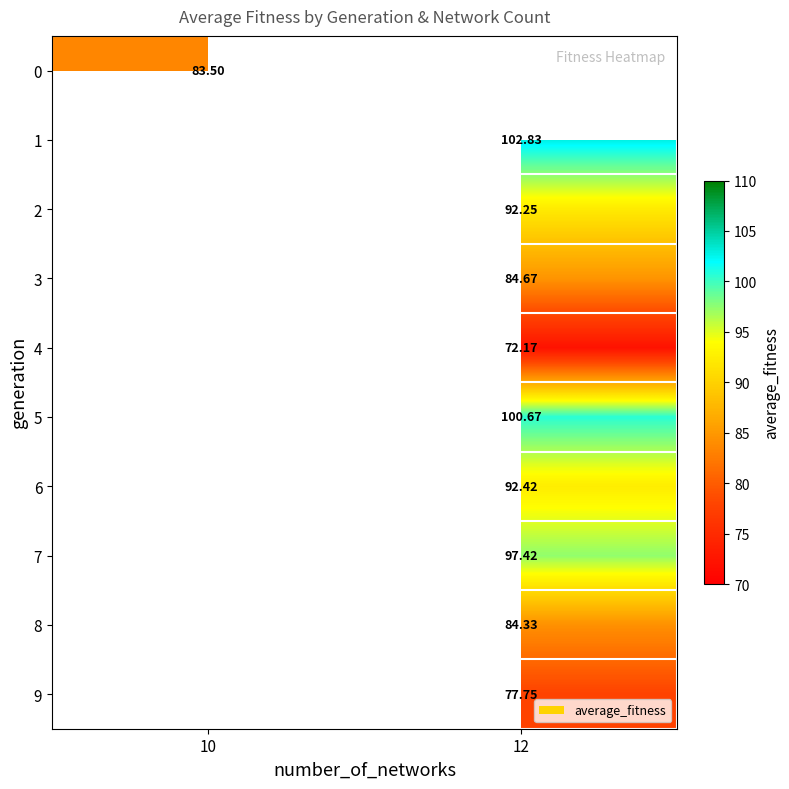

What is the minimum value shown in the chart?

72.2